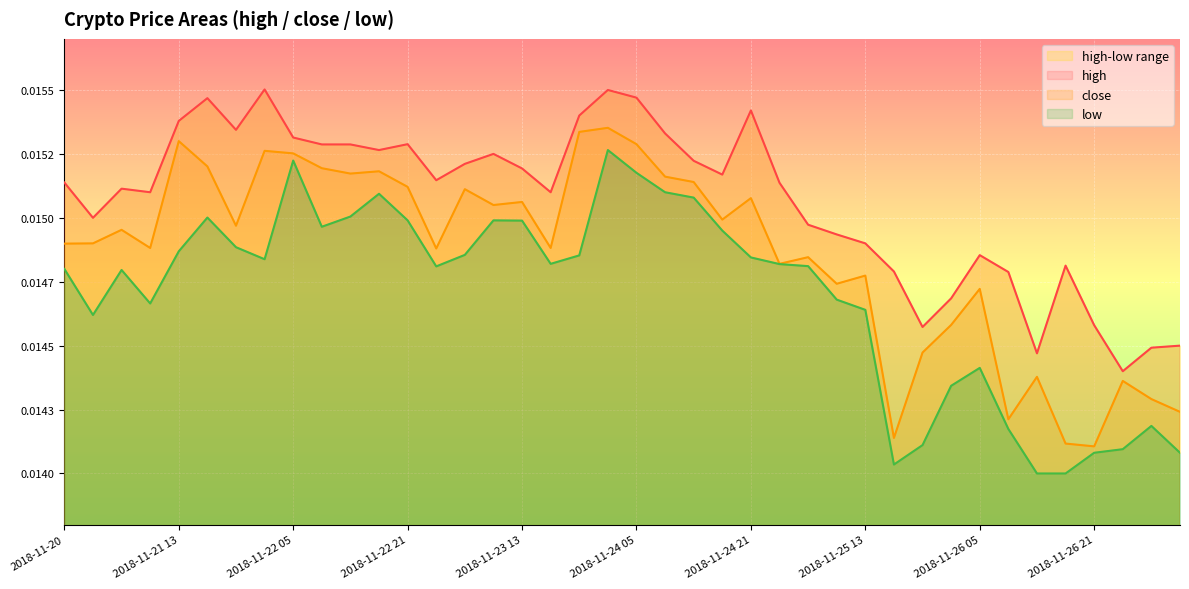

Is it true that high equals 0.0 at 2018-11-25 09?

False